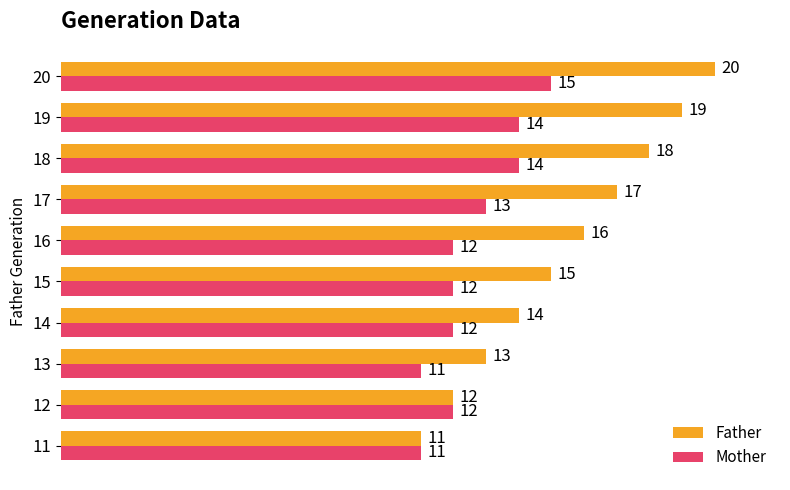

What are all the series names shown in the legend?

Father, Mother